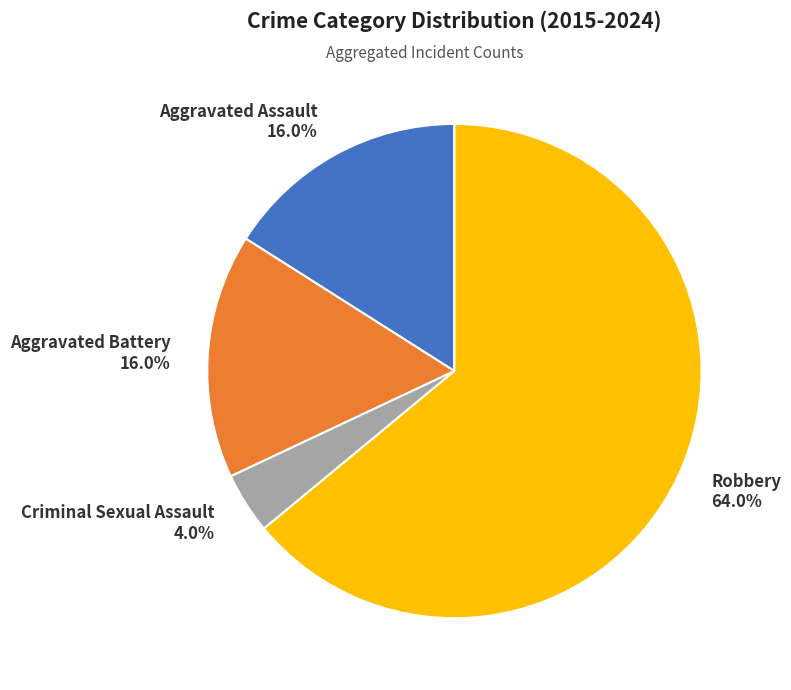

Approximately how many times larger is the value at Aggravated Battery 16.0% compared to Aggravated Assault 16.0%?

1.0